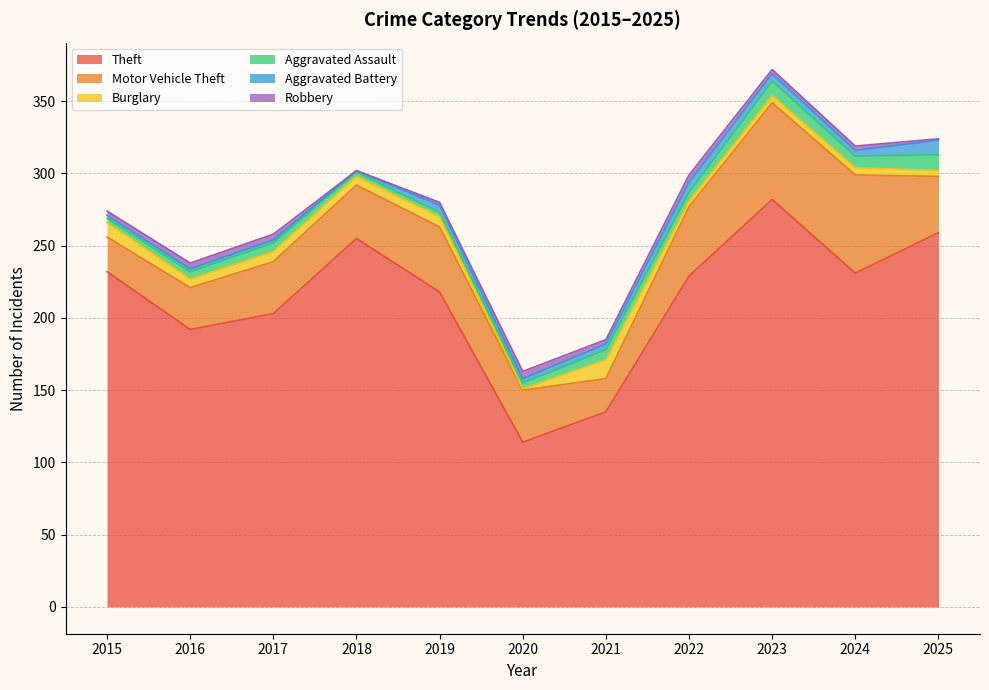

At 2021, list the series in order from largest to smallest.

Theft, Motor Vehicle Theft, Burglary, Aggravated Assault, Aggravated Battery, Robbery